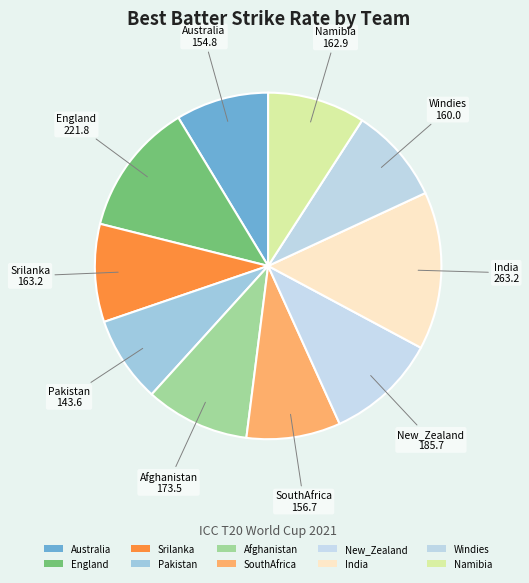

Combined, do New_Zealand and Srilanka account for over 50%?

No